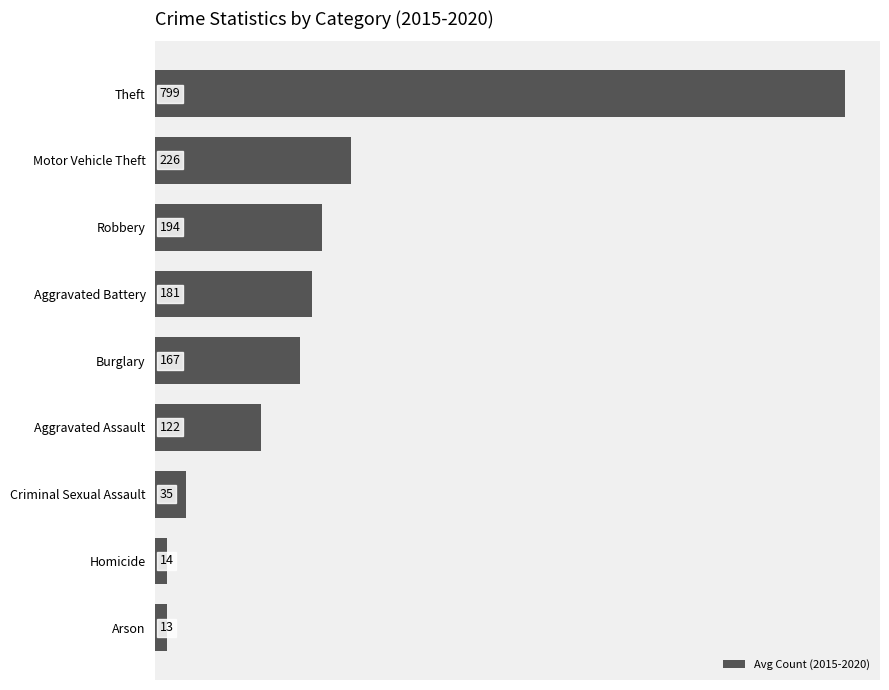

Read the value at Motor Vehicle Theft.

226.5